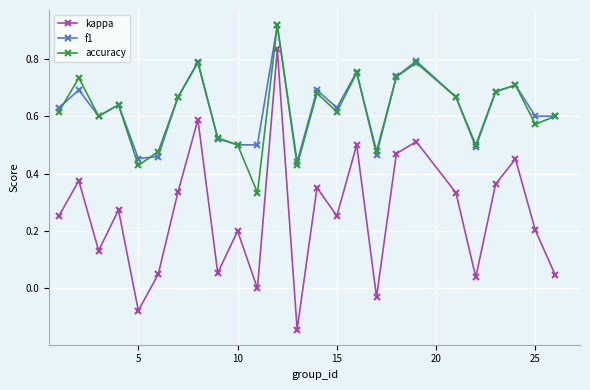

True or false: kappa and f1 cross at least once.

False